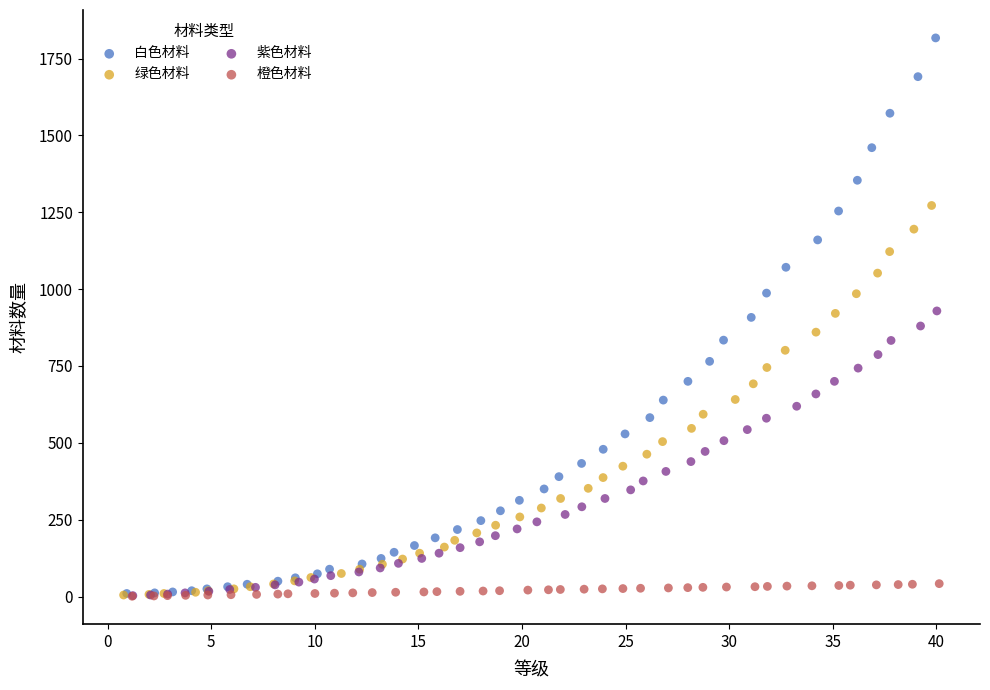

Which series reaches the maximum Y coordinate?

白色材料